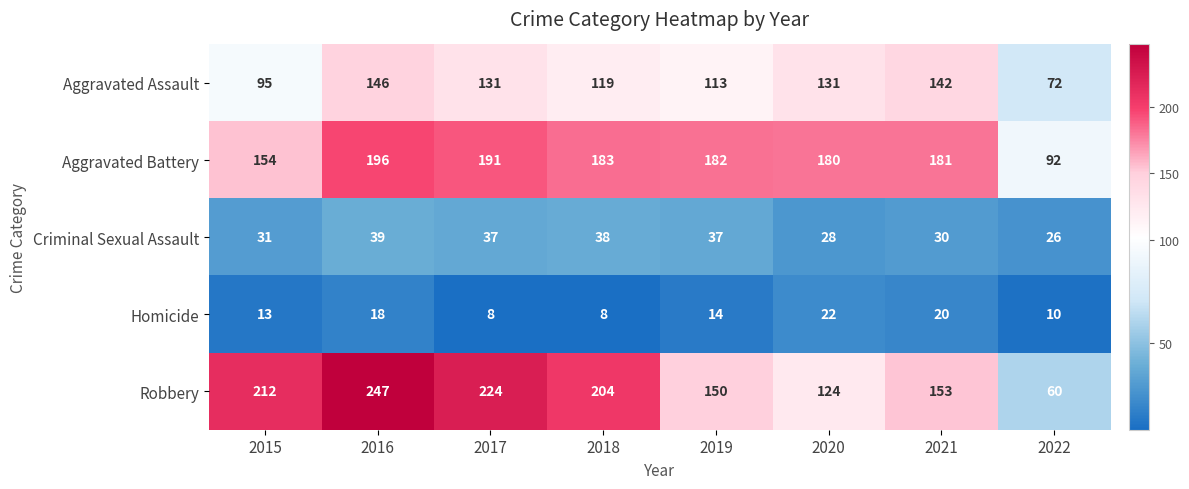

Which series has the largest range (max minus min)?

Robbery